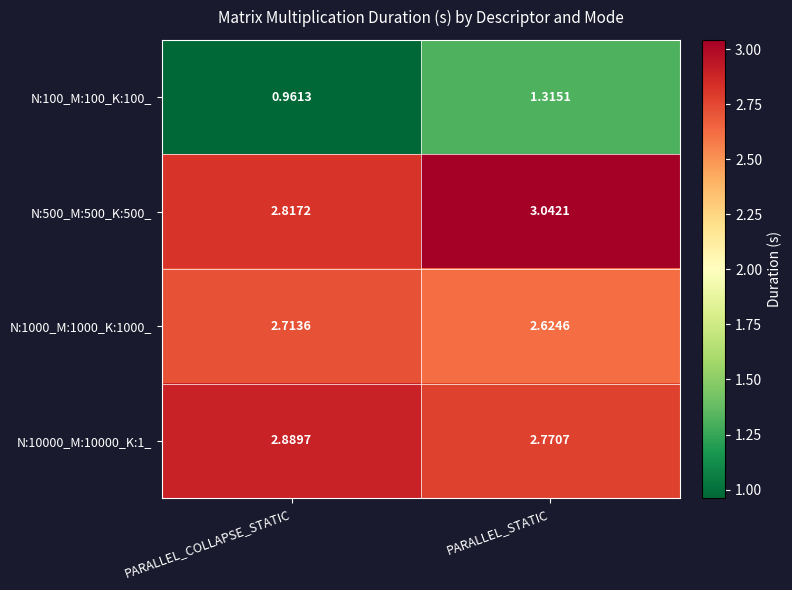

Which series has the widest spread of values?

N:100_M:100_K:100_